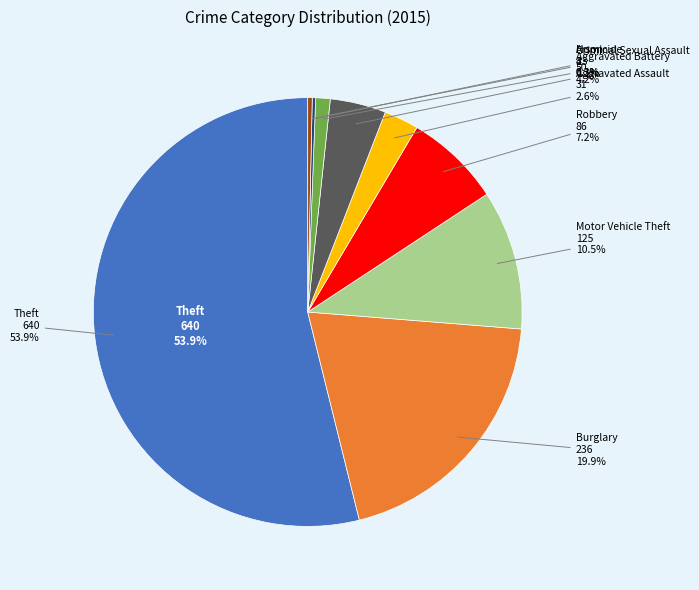

Approximately how many times larger is the value at Burglary compared to Homicide?

59.0